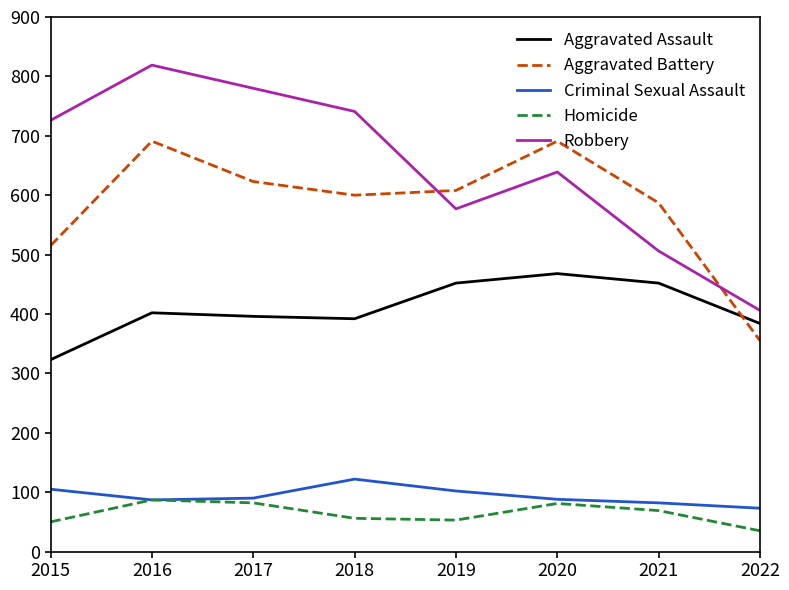

Read the Criminal Sexual Assault value at 2016.

87